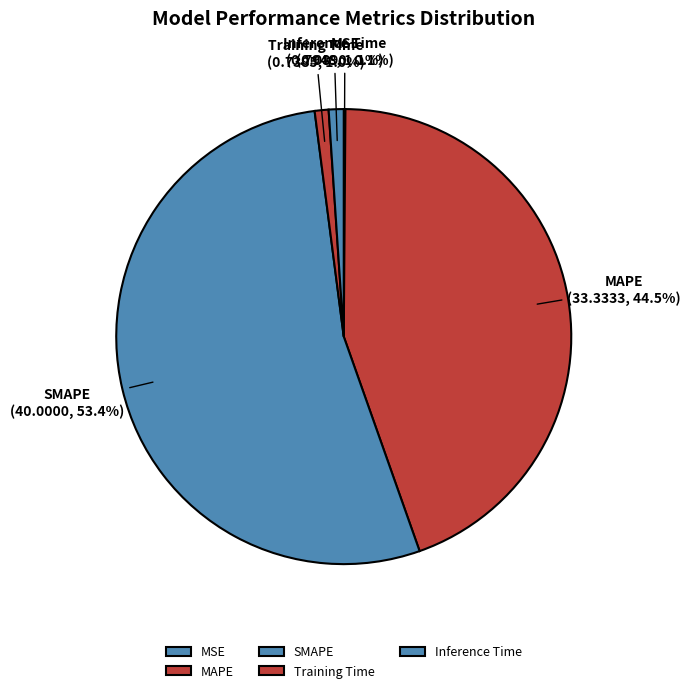

Which category has the biggest portion of the pie?

SMAPE